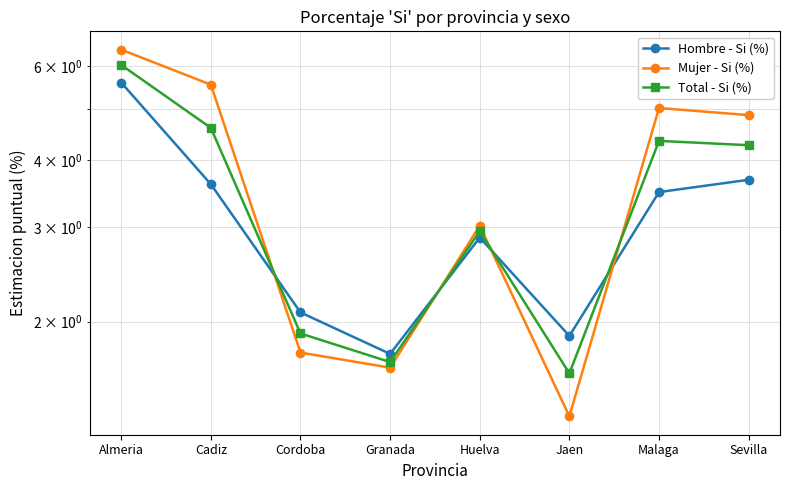

Reading left to right, what are all the values shown in this chart?

Hombre - Si (%): 5.6	3.6	2.1	1.7	2.9	1.9	3.5	3.7
Mujer - Si (%): 6.4	5.5	1.8	1.6	3.0	1.3	5.0	4.9
Total - Si (%): 6.0	4.6	1.9	1.7	3.0	1.6	4.3	4.3